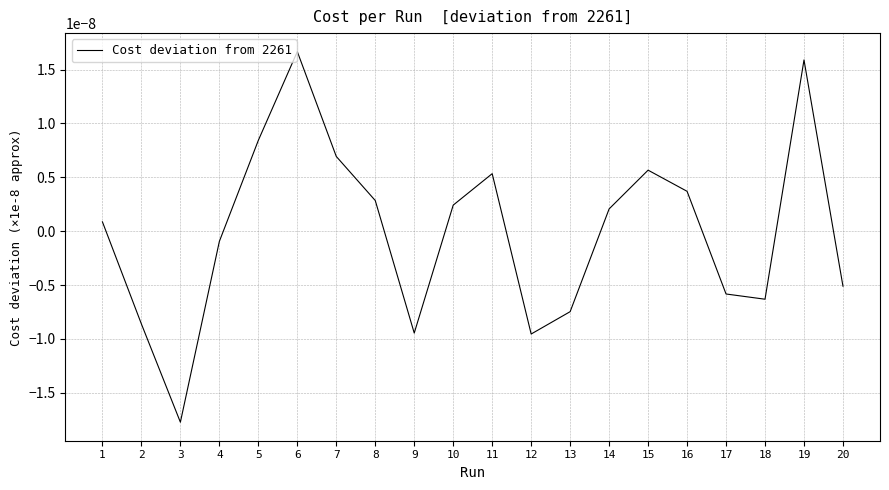

At which label does the data first exceed 0?

1